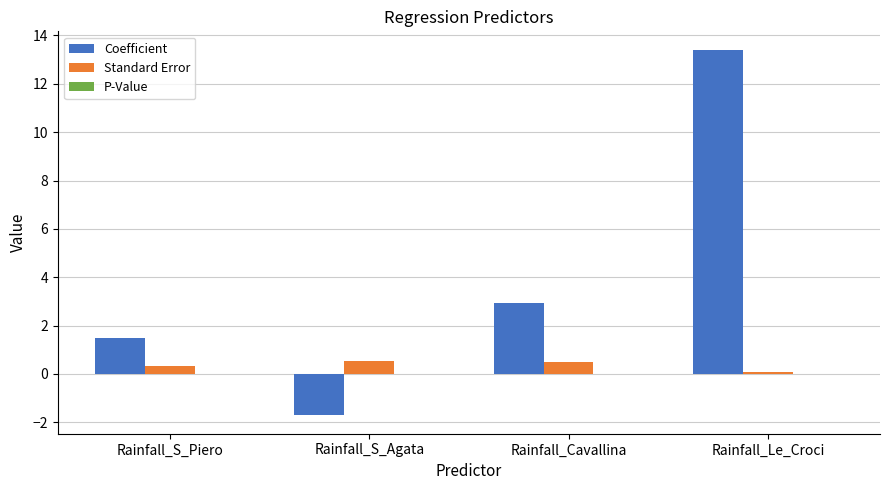

What is the highest value of the Standard Error series?

0.5